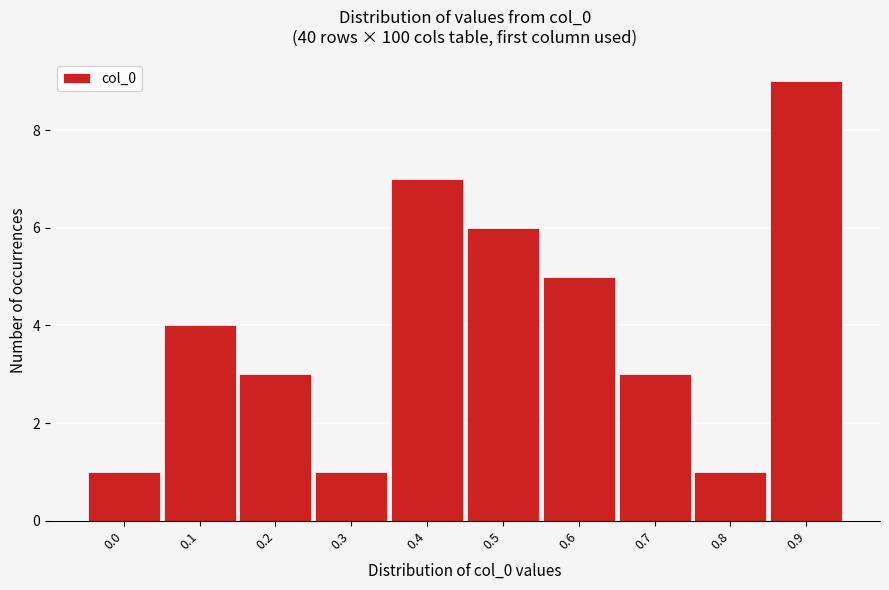

Reading left to right, what are all the values shown in this chart?

1	4	3	1	7	6	5	3	1	9